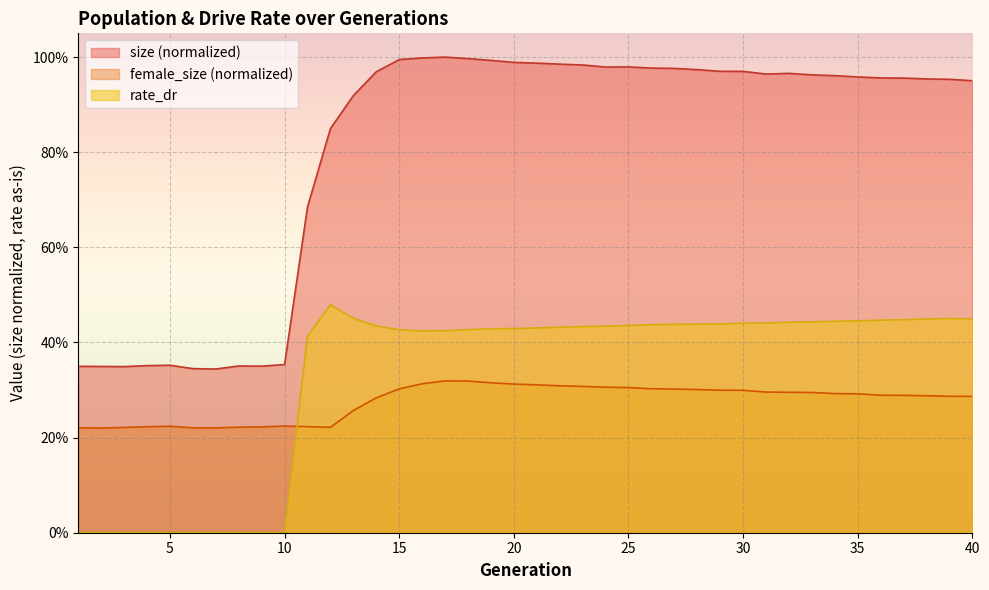

What are all the series names shown in the legend?

size (normalized), female_size (normalized), rate_dr